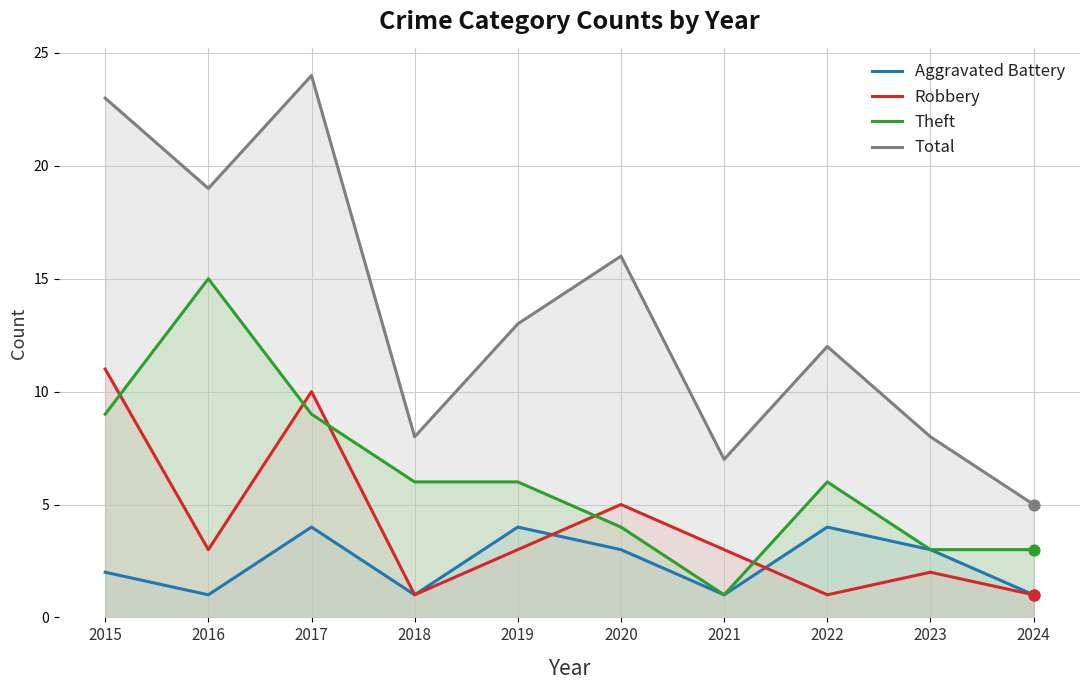

Which series has the widest spread of Y values?

Total